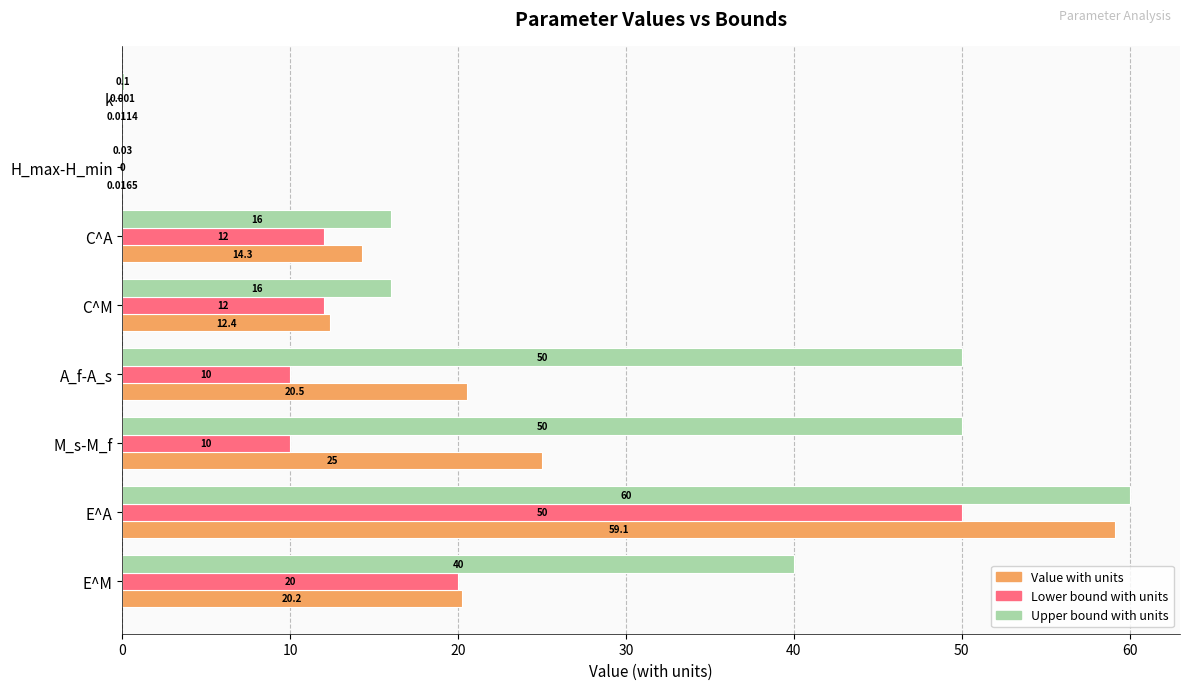

Where is Value with units nearest to the value 29?

M_s-M_f